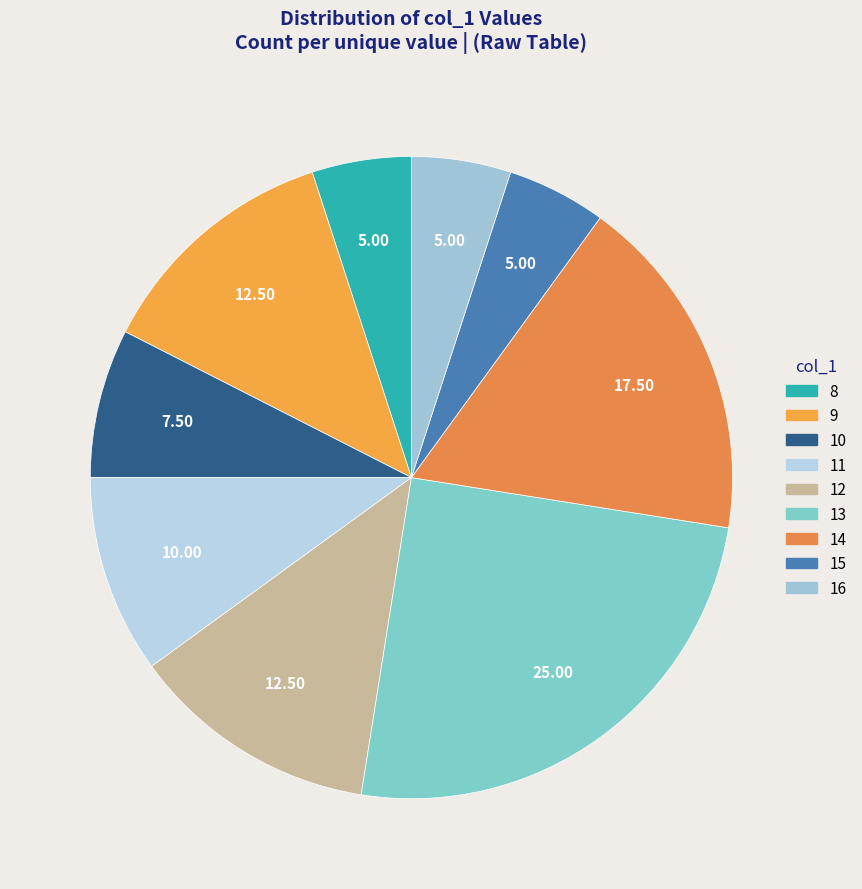

How many slices are in this pie chart?

9